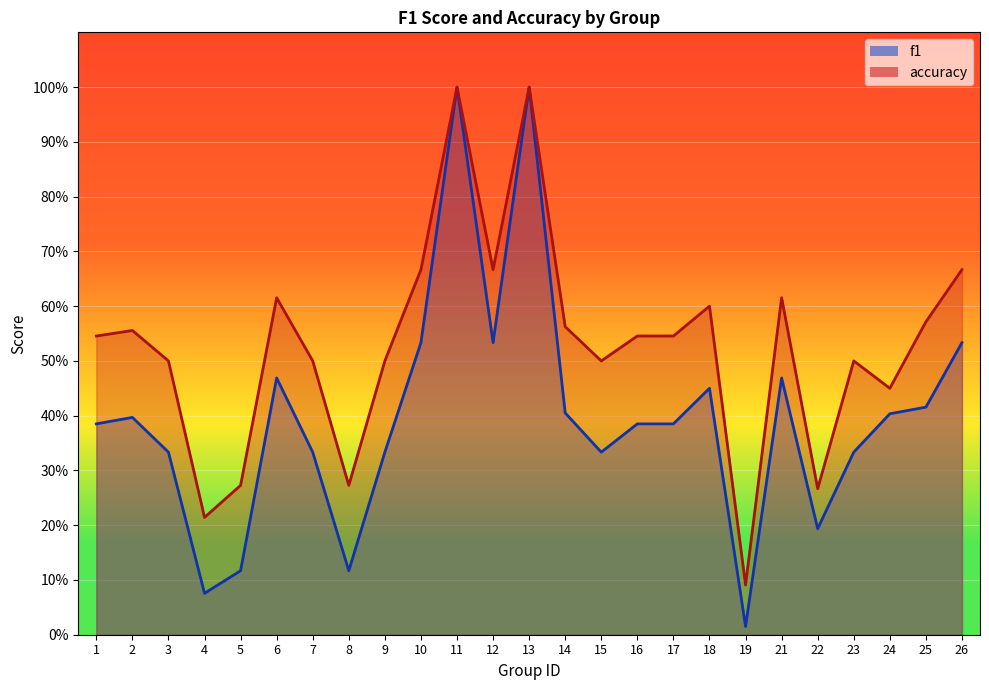

What is the value of the accuracy point at the 22nd from the left?

0.5